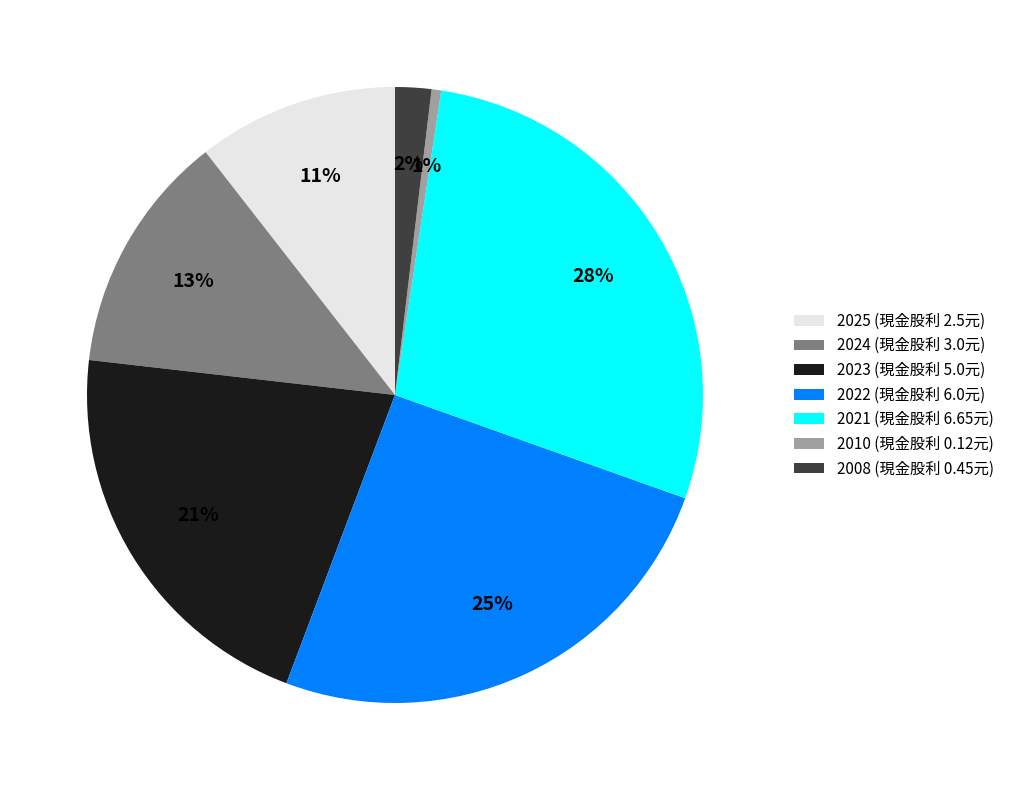

What is the smallest slice in the pie chart?

2010